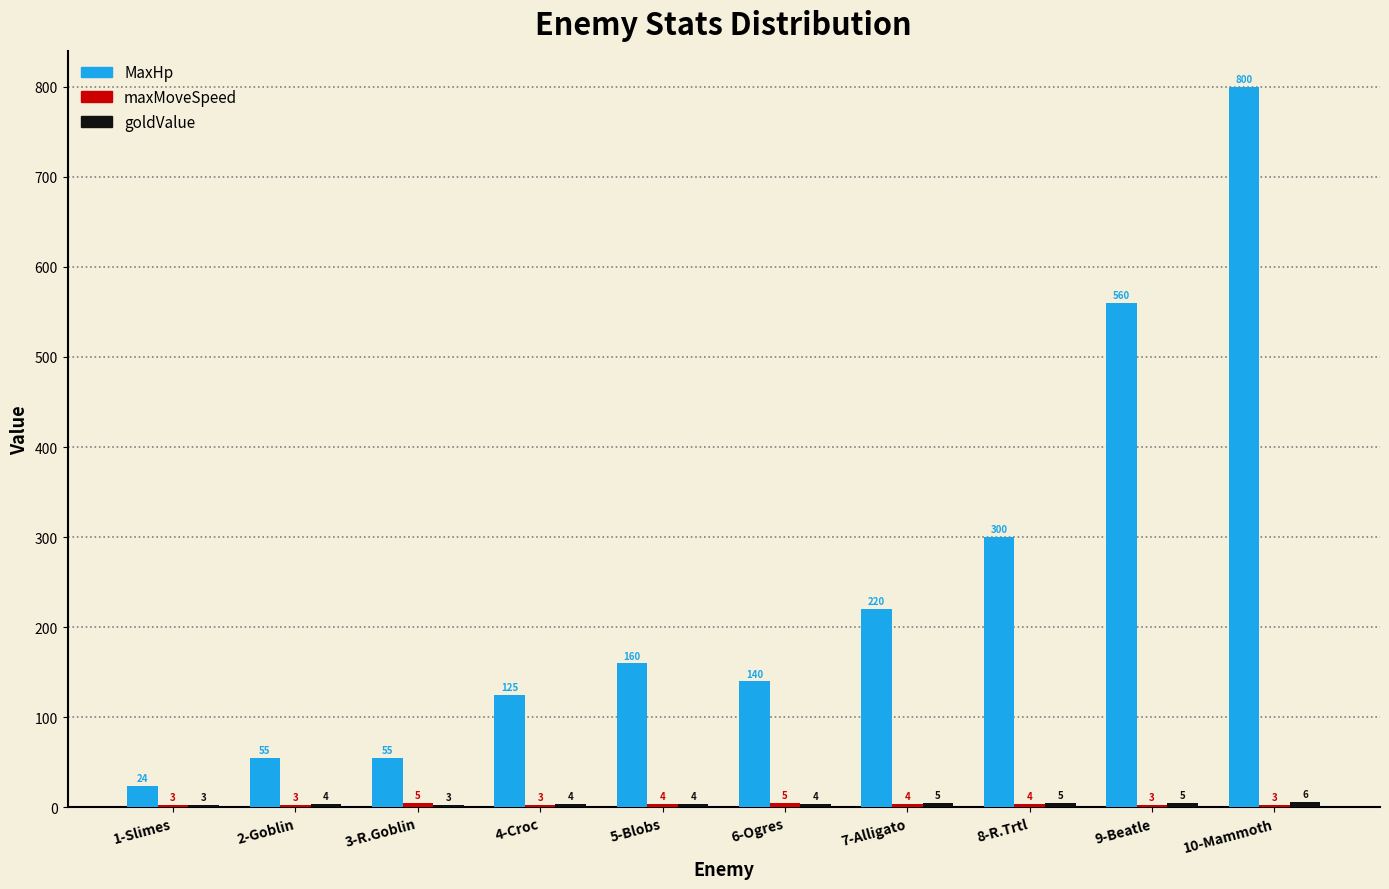

Where is MaxHp nearest to the value 412?

8-R.Trtl